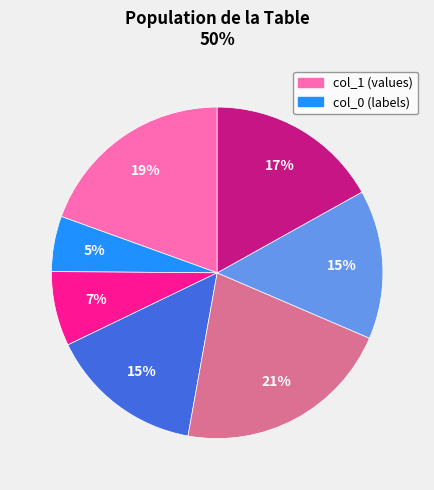

Does any single category account for the majority?

No